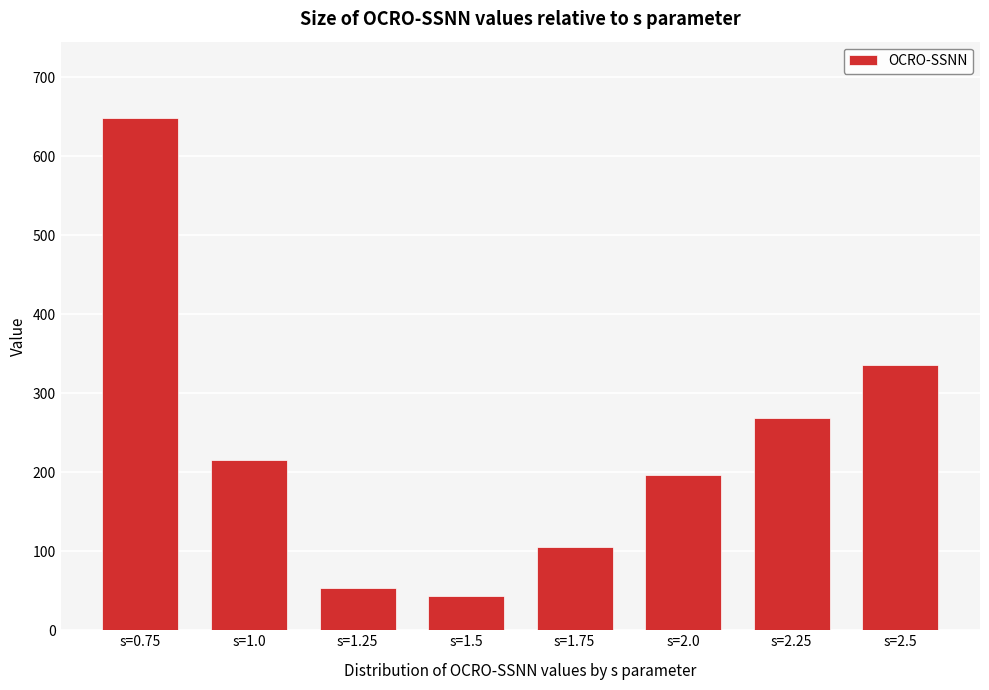

Reading right to left, what are all the values shown in this chart?

336.0	269.0	196.0	106.0	43.0	53.1	216.0	648.0